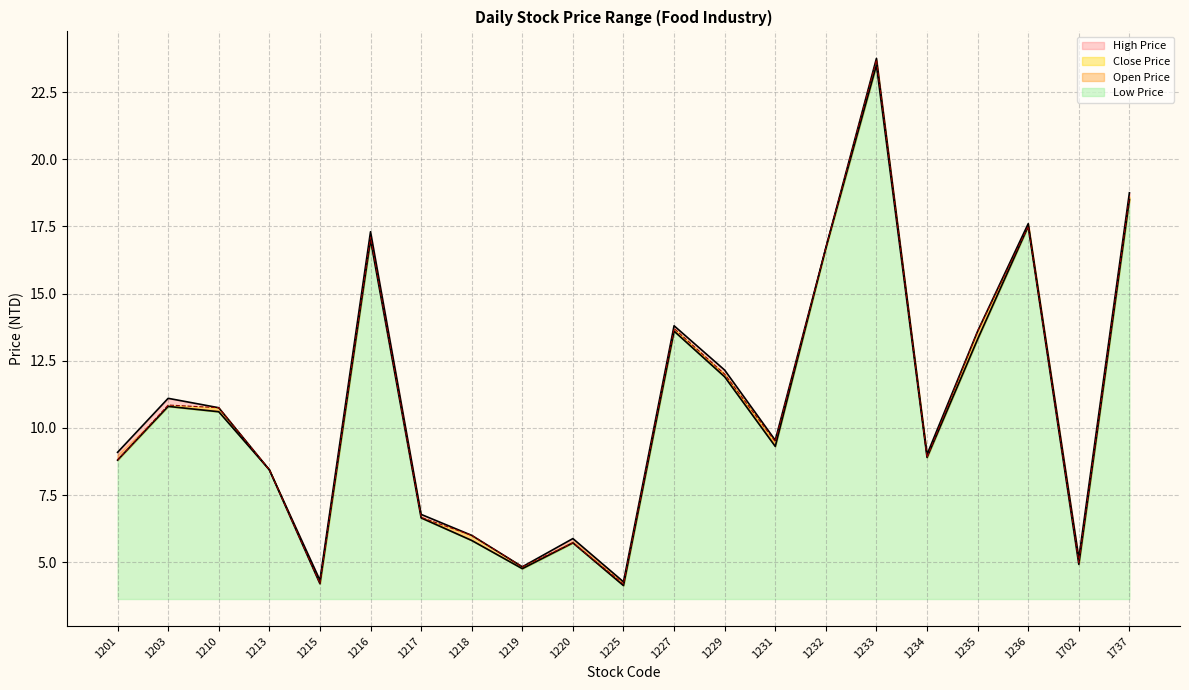

What is the sum of the High Price values at 1229 and 1232?

28.9